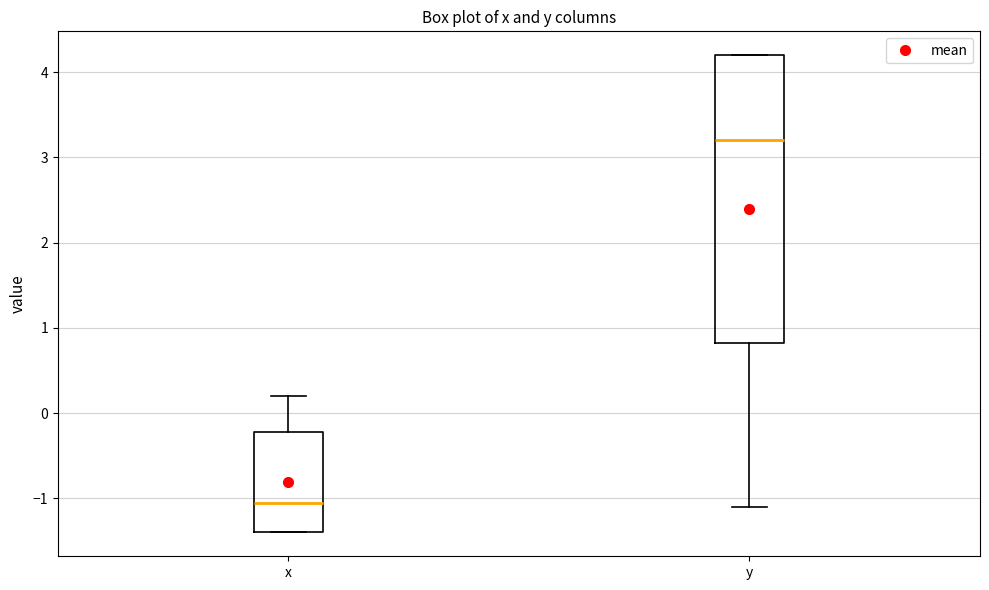

Reading left to right, transcribe this box plot: for each box, give where its median line is, the range the box spans, and where its two whiskers end, as read against the y-axis. The values are not printed on the chart, so give them approximately, as read against the axis.

x: median -1.0, box -1.4 to -0.2, whiskers -1.4 to 0.2
y: median 3.2, box 0.8 to 4.2, whiskers -1.1 to 4.2